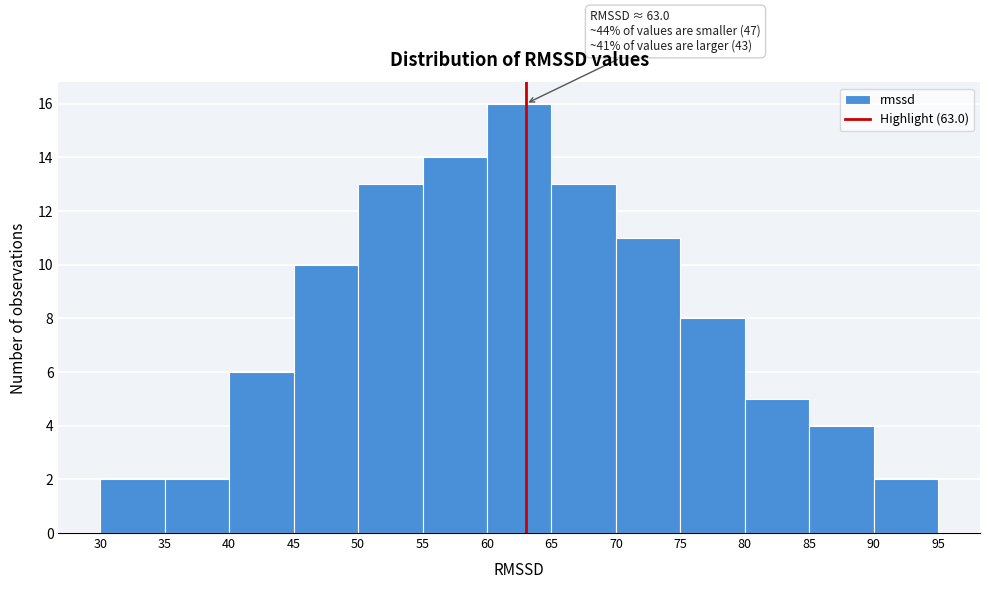

Over which range of the x-axis is the bar tallest?

60 to 65